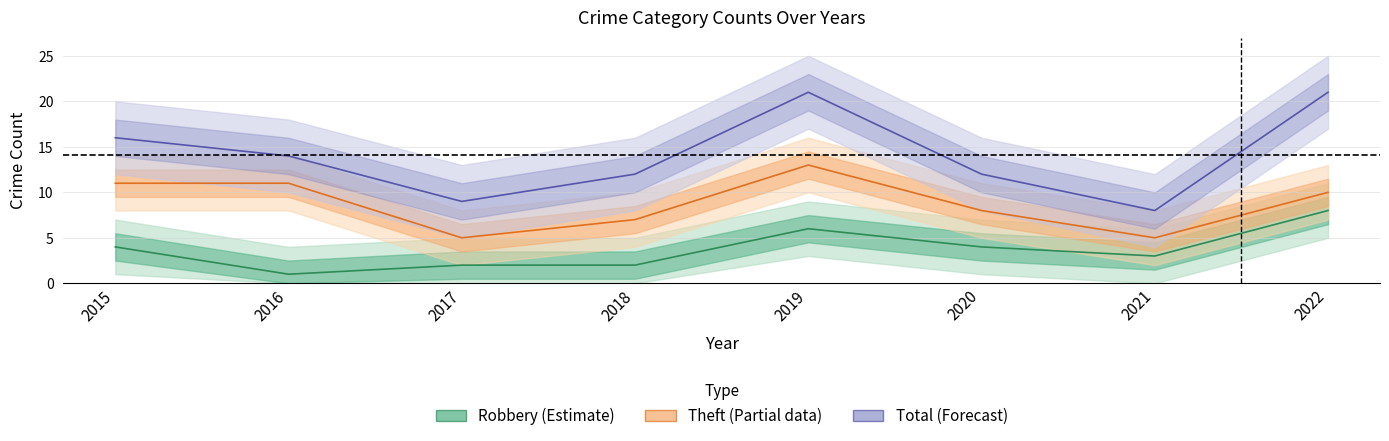

In Theft (Partial data), how many points are higher than both neighbors (excluding endpoints)?

1